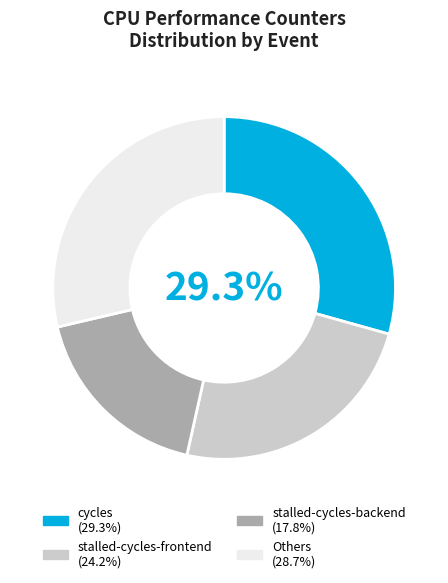

Is the sum of stalled-cycles-backend (17.8%) and cycles (29.3%) greater than half?

No